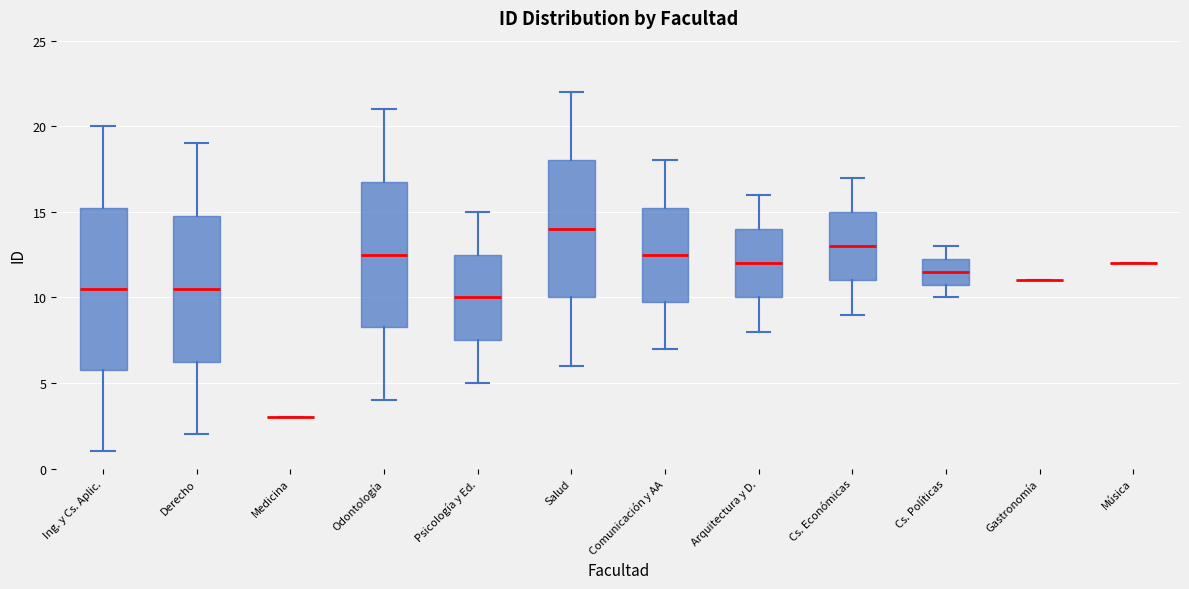

Which box is the tallest, from its lower edge to its upper edge?

Ing. y Cs. Aplic.